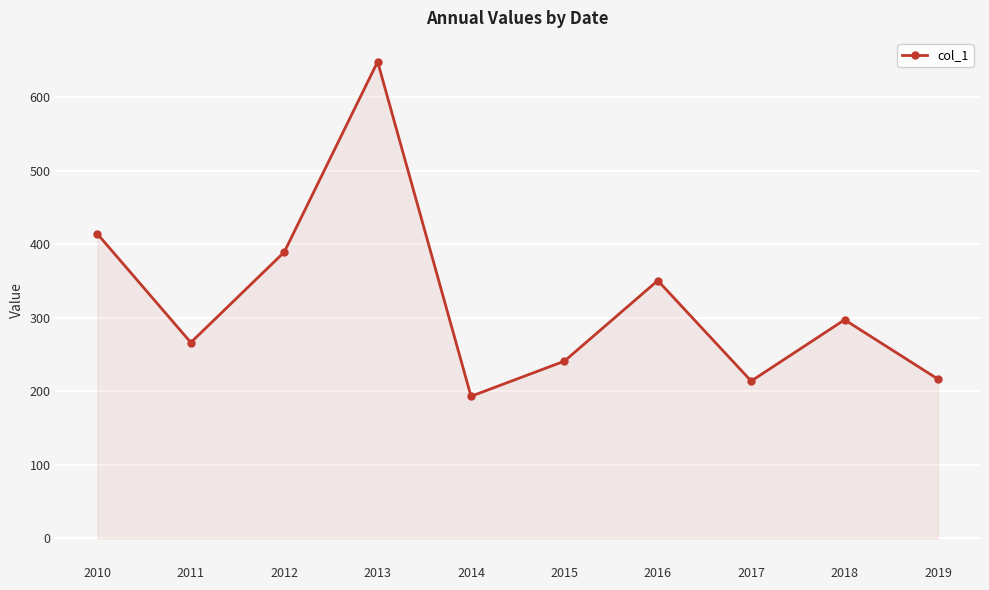

At which category does the chart reach its minimum across all series?

2014